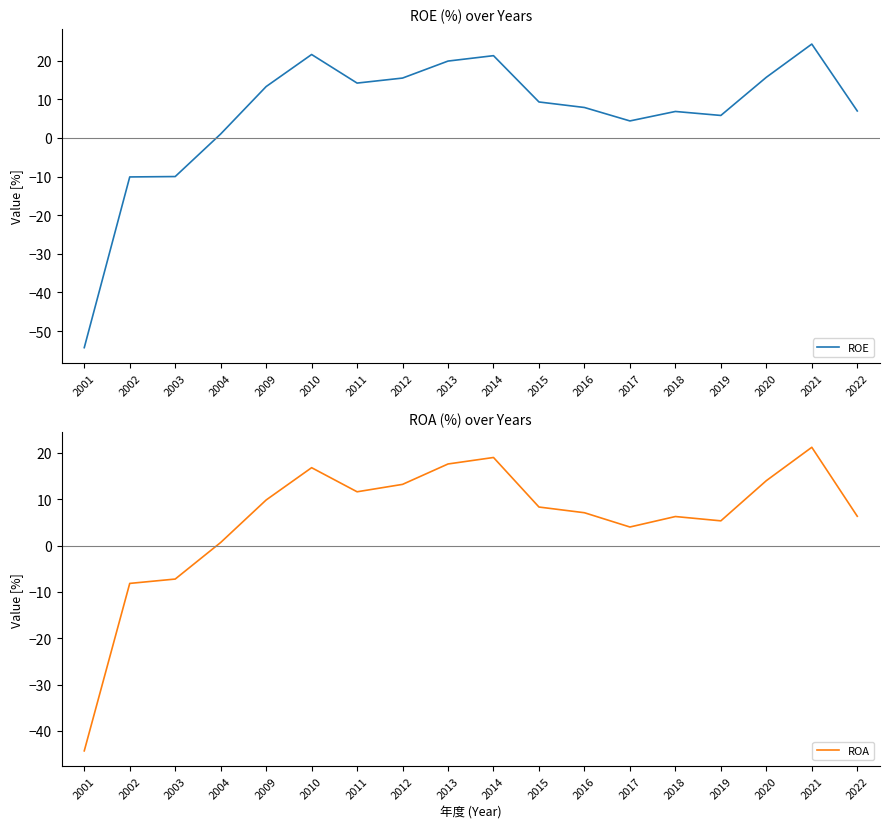

At which label is ROA closest to -11?

2002